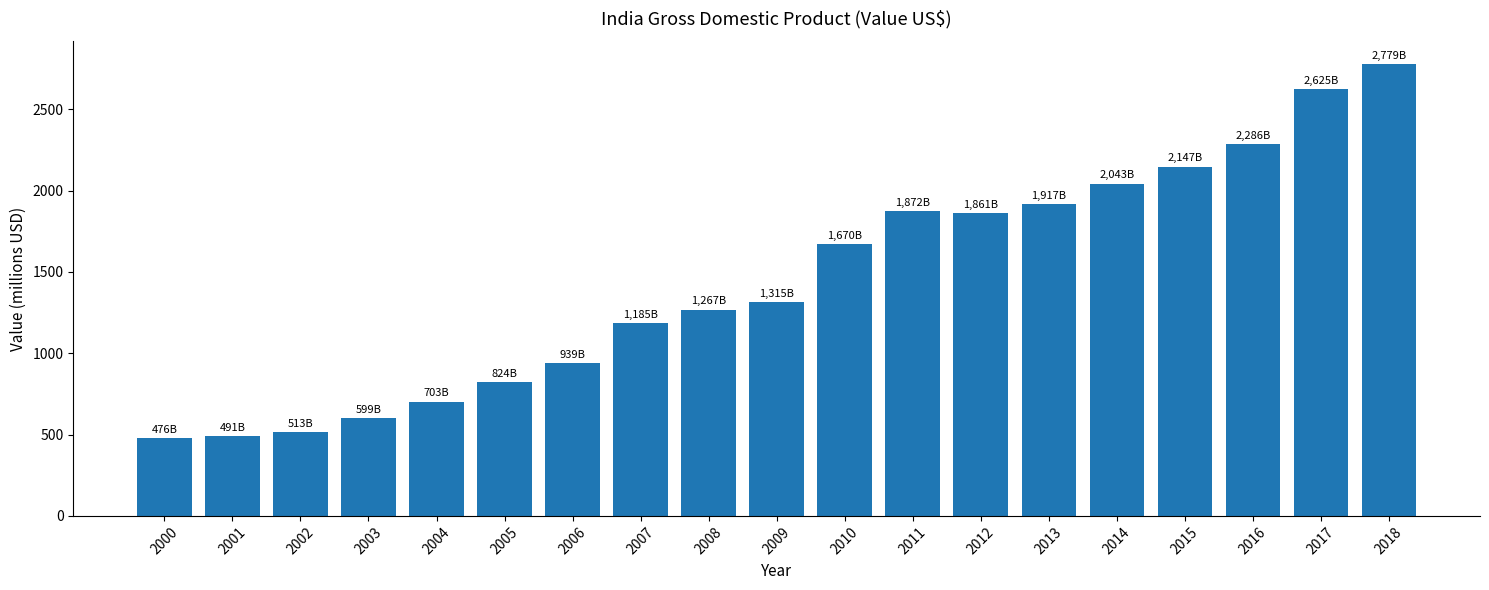

What is the smallest value displayed?

476.1